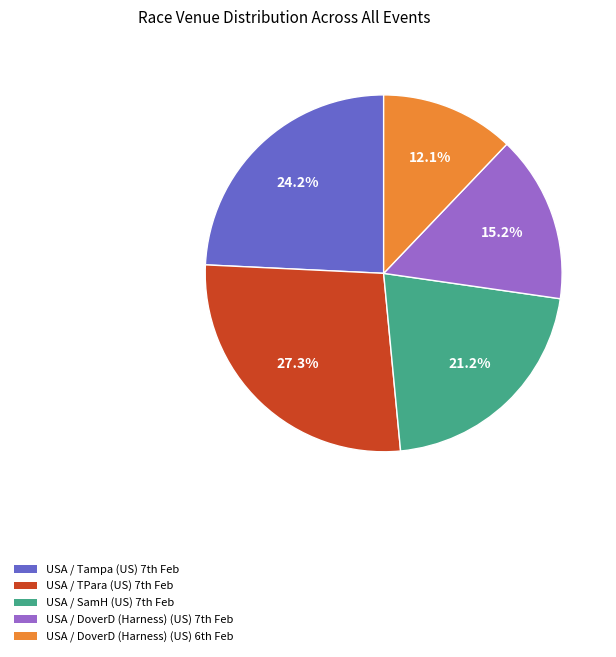

Count the number of slices in the pie.

5